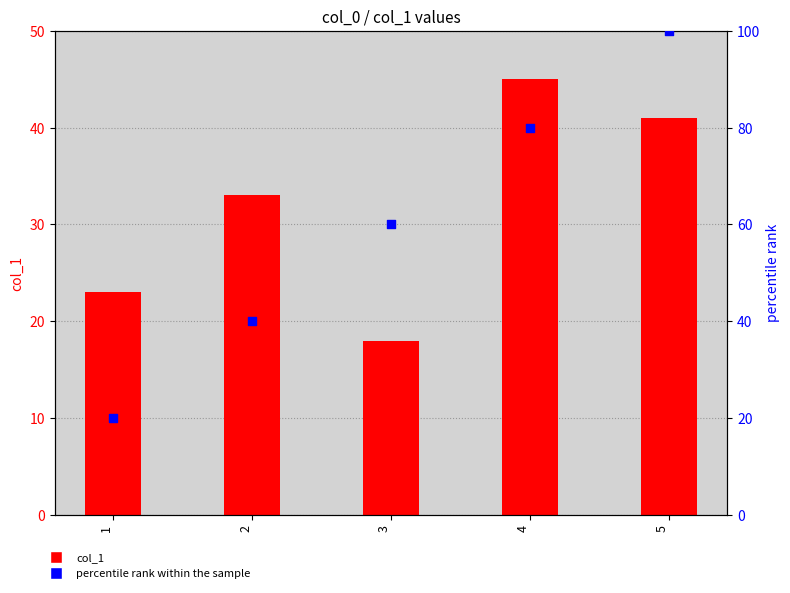

Is the value of percentile rank within the sample at 1 greater than the value of col_1 at 5?

No